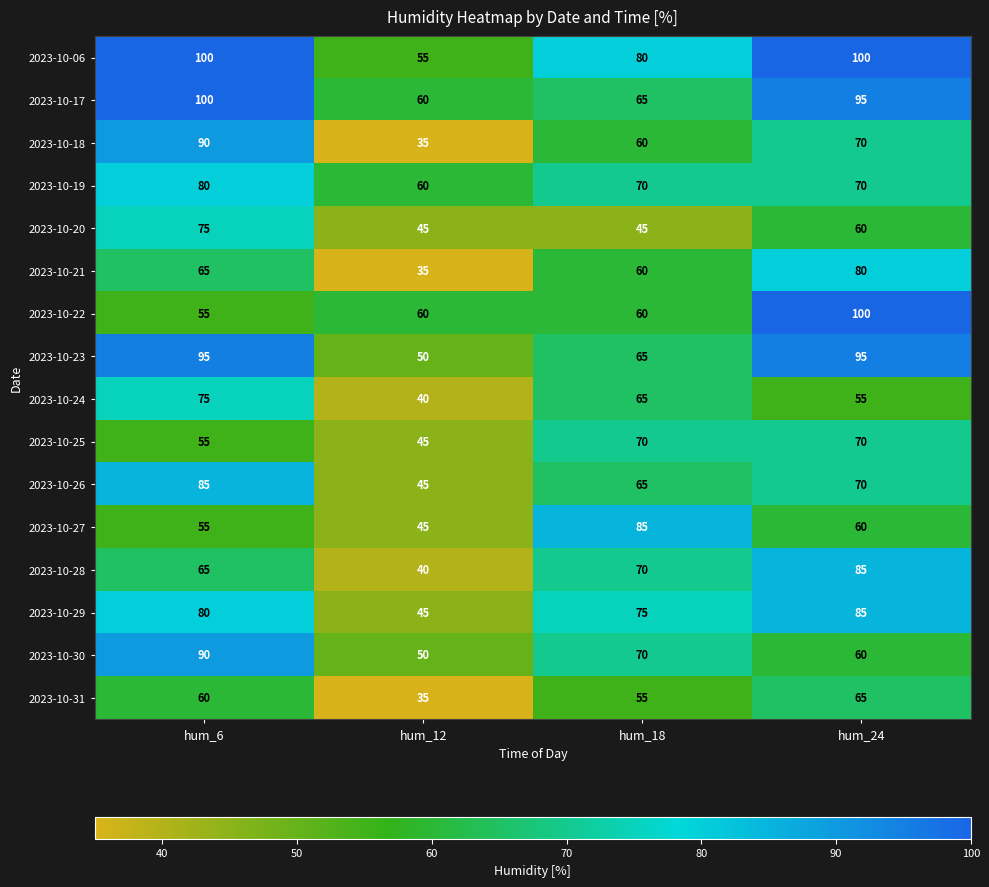

What is the approximate value of 2023-10-26 at hum_6?

85